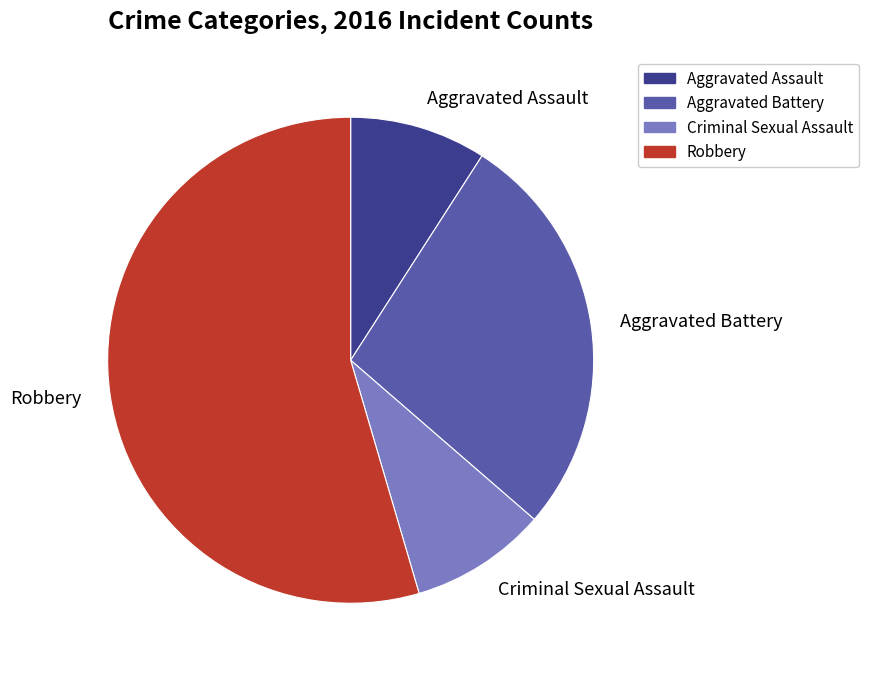

What is the largest slice in the pie chart?

Robbery